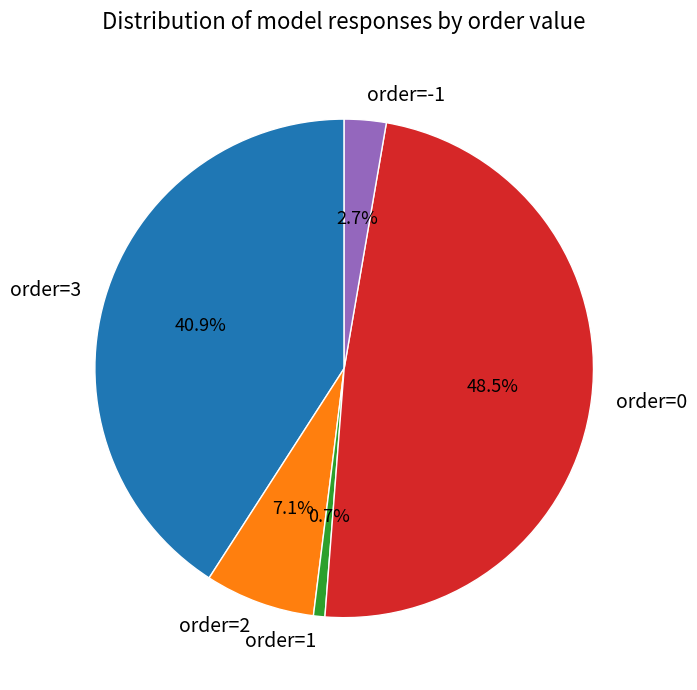

Approximately how many times larger is the value at order=0 compared to order=3?

1.2